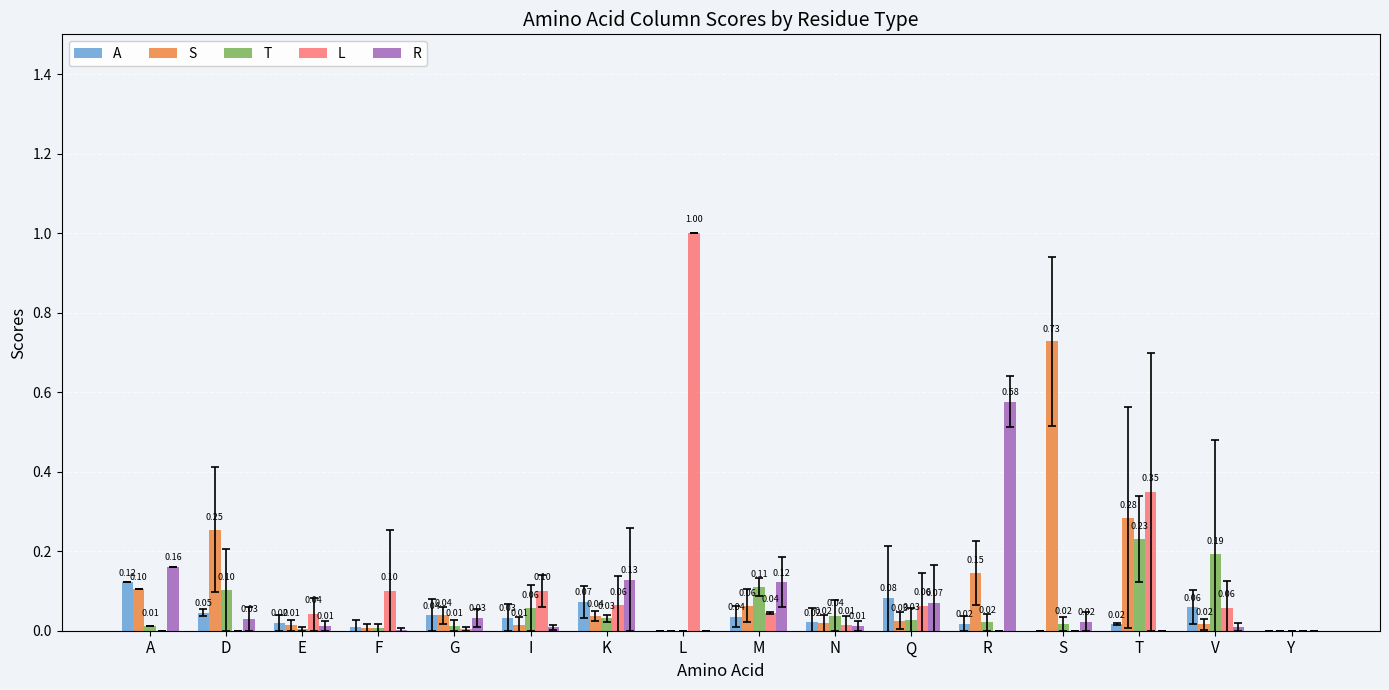

Which series has the largest total across all categories?

L